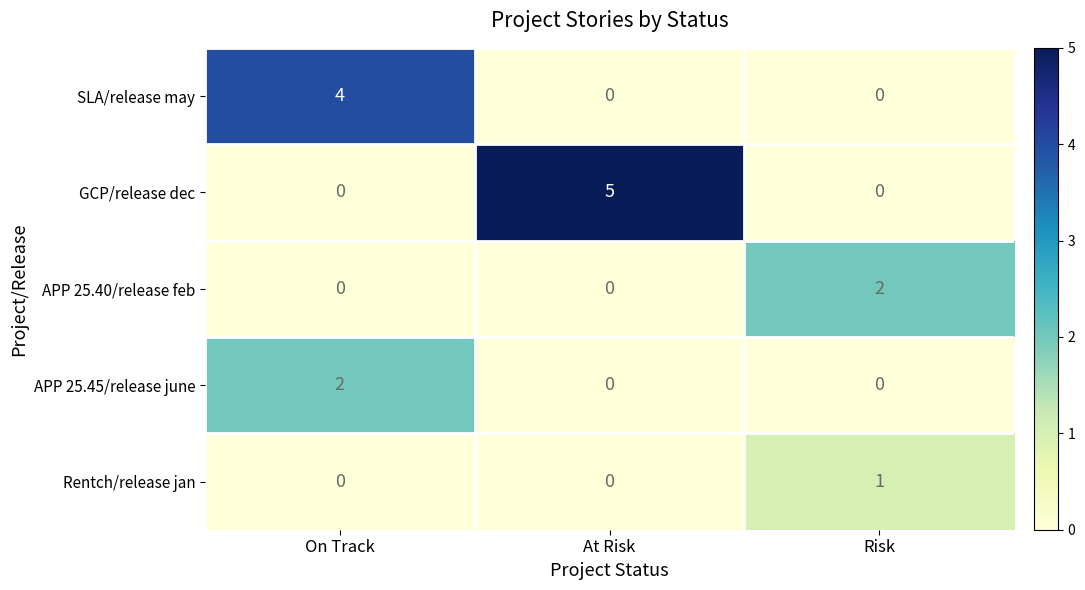

What is the difference between the highest and lowest values at At Risk?

5